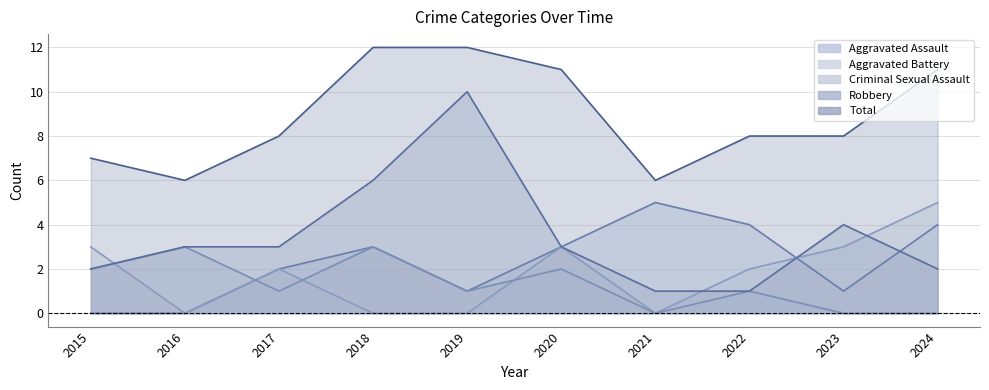

Where is the first local minimum for Total?

2016